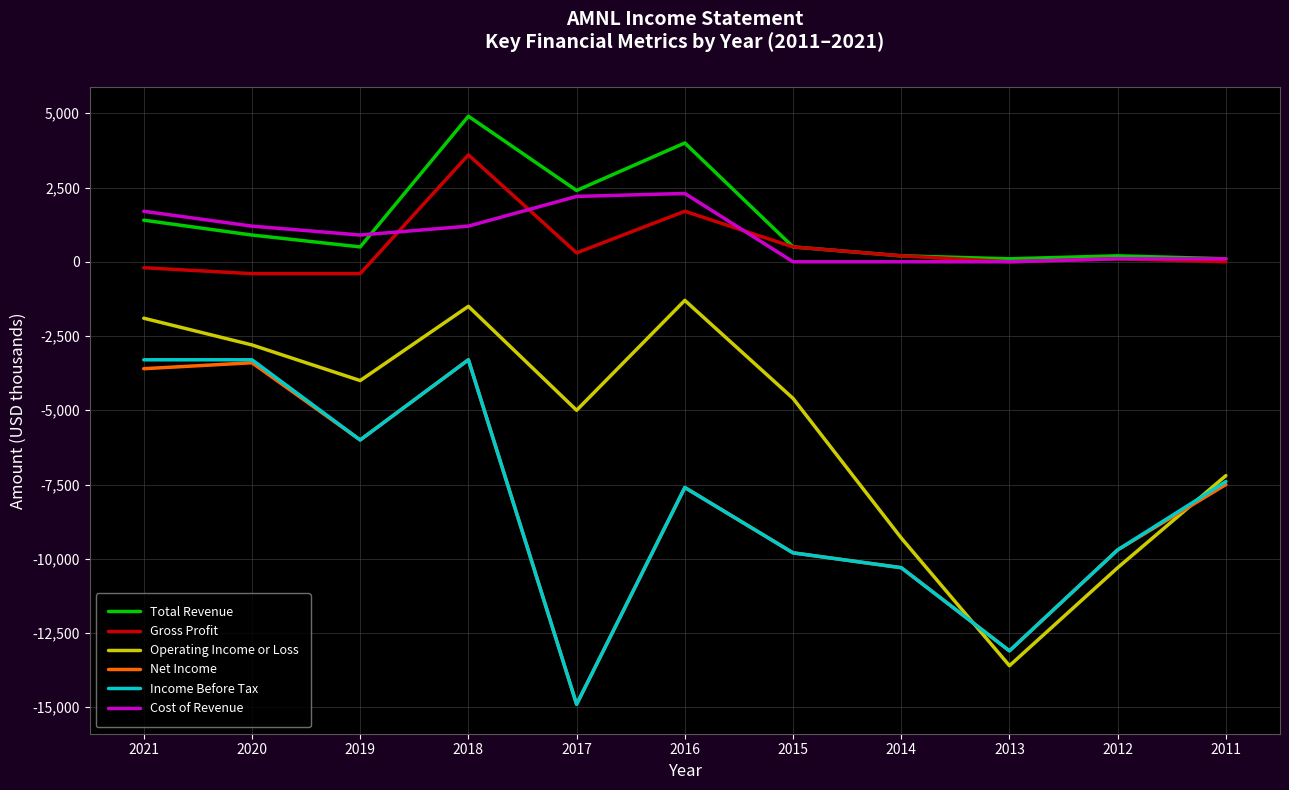

True or false: Income Before Tax and Total Revenue cross at least once.

False